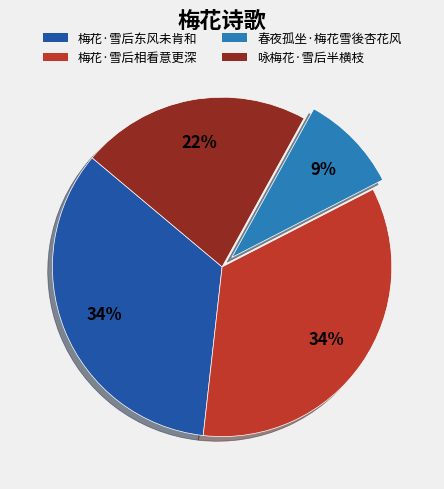

How many slices are in this pie chart?

4